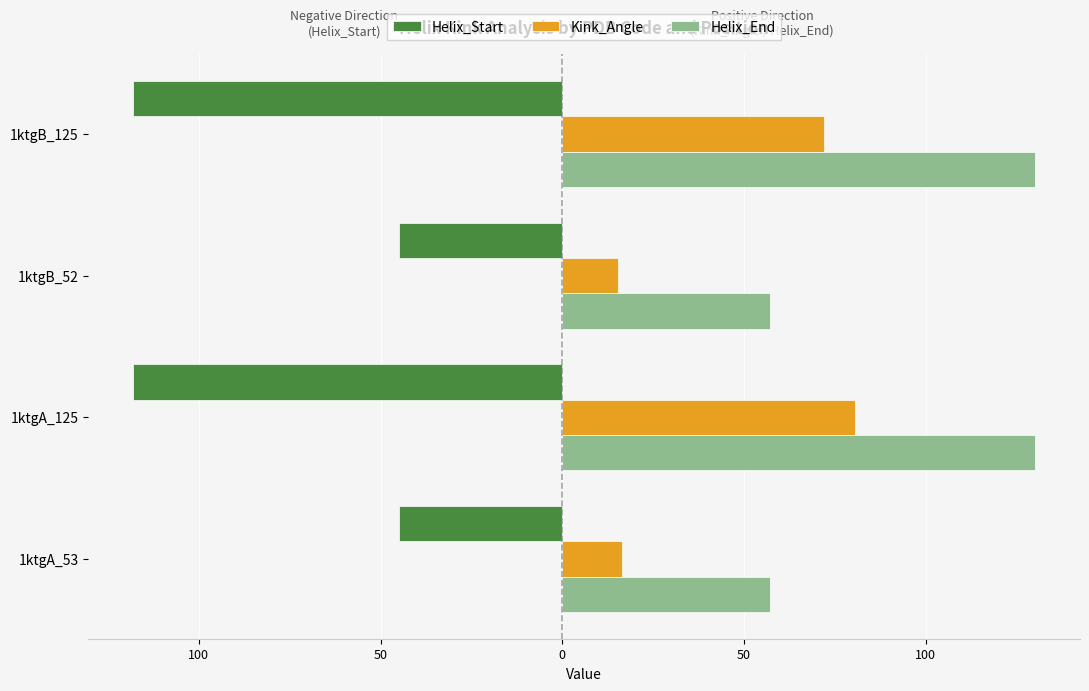

What is the value of the Kink_Angle bar at the 4th from the left?

71.9